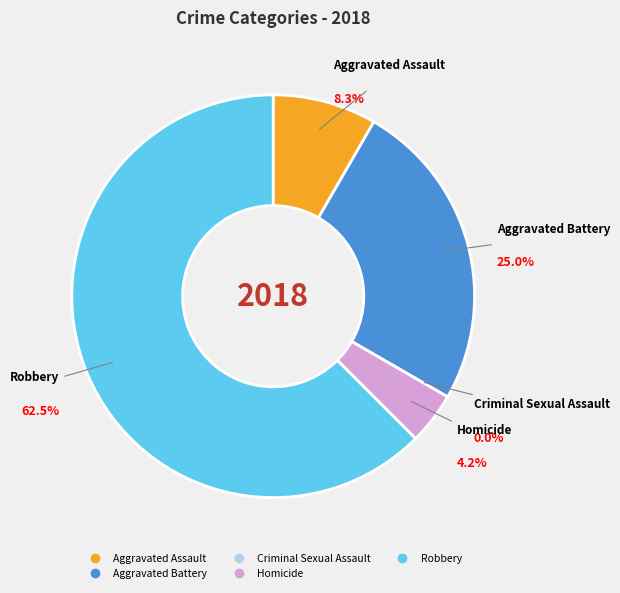

How many segments does this pie chart have?

5